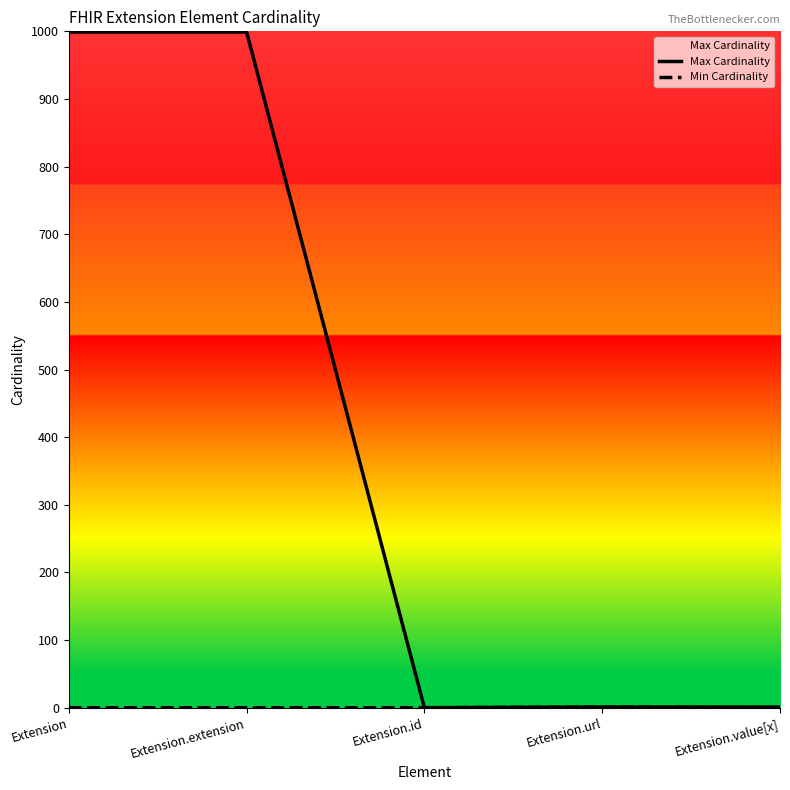

What position from the left is Extension.extension?

2